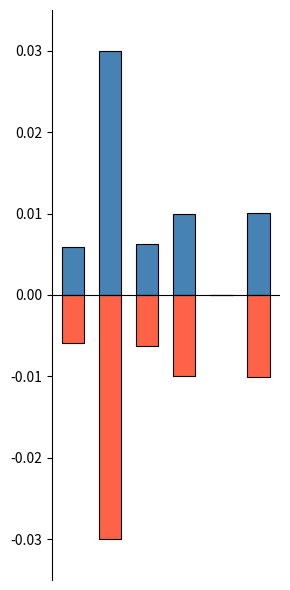

At 1, list the series in order from smallest to largest.

Negative, Positive